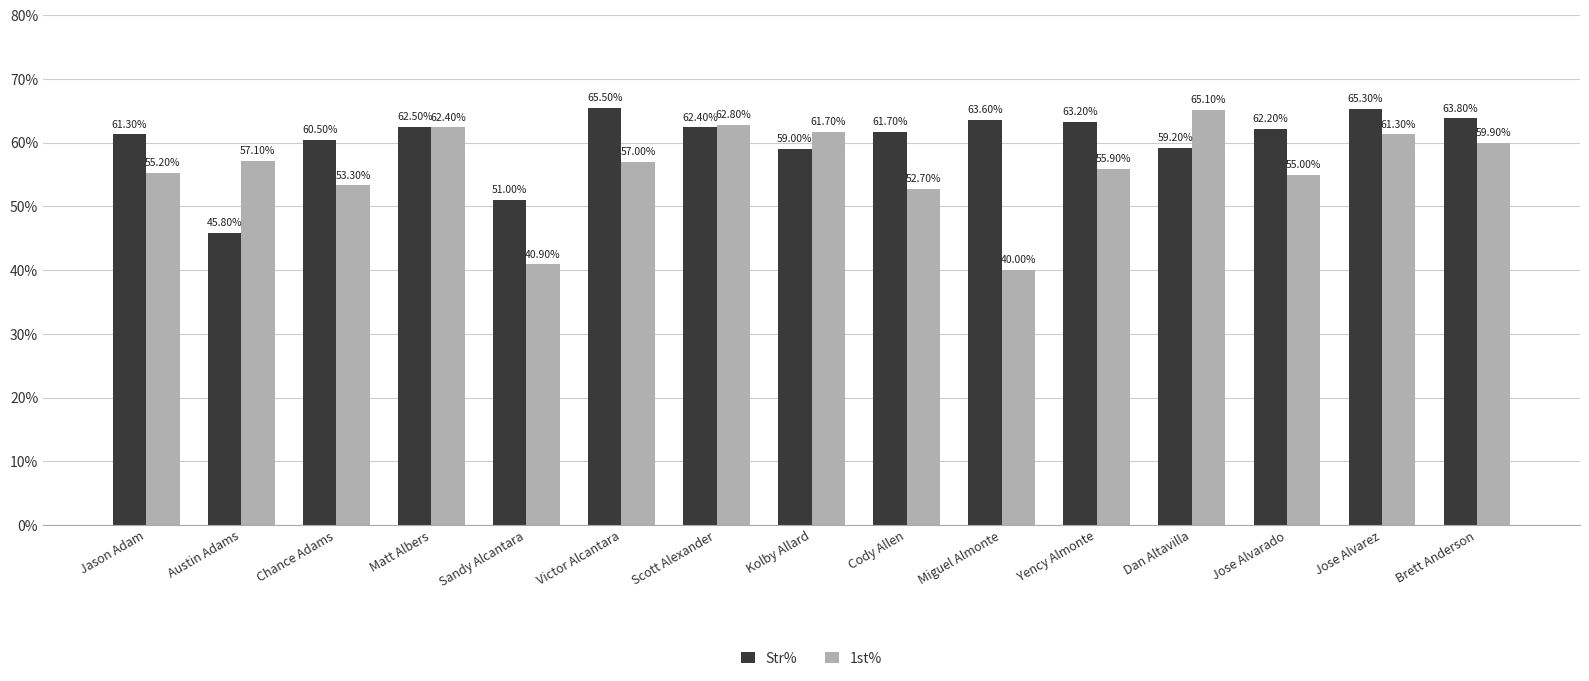

Does the chart contain stacked bars?

No